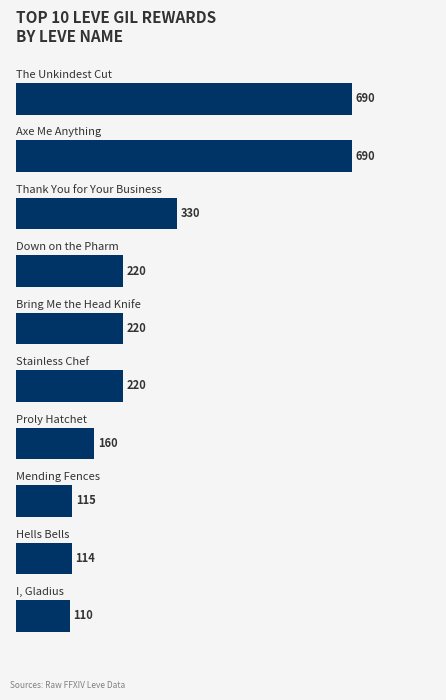

What is the difference between the maximum and minimum values?

580